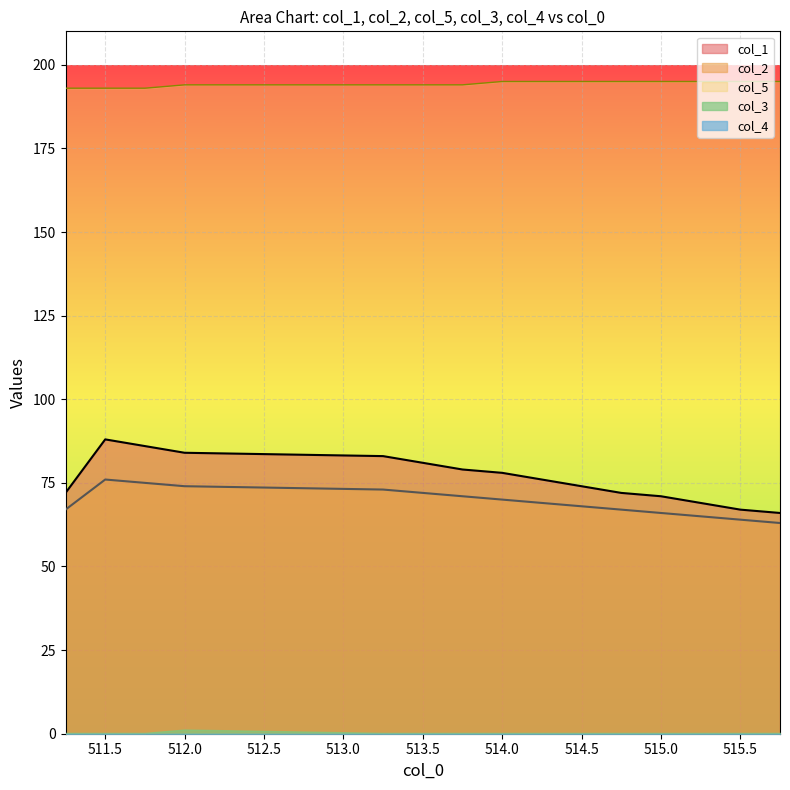

How many values in the col_5 series are below 195?

7